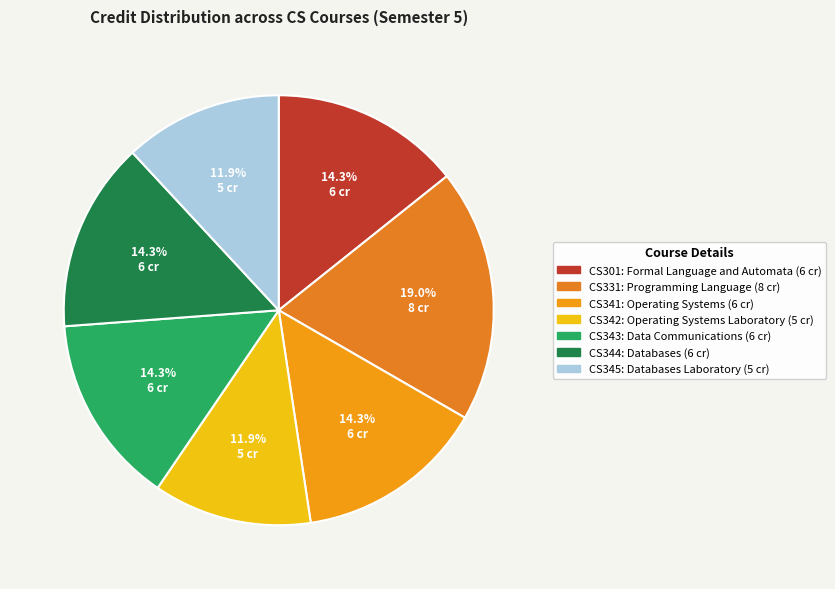

The CS343 slice represents 14% of the pie. True or false?

True